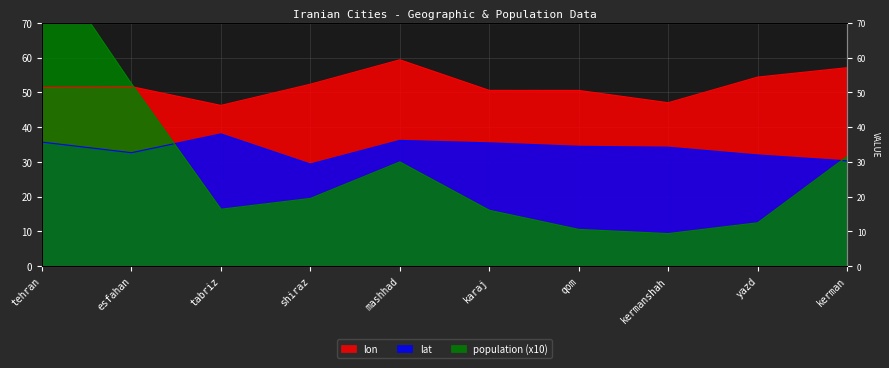

Count the number of categories in the chart.

10